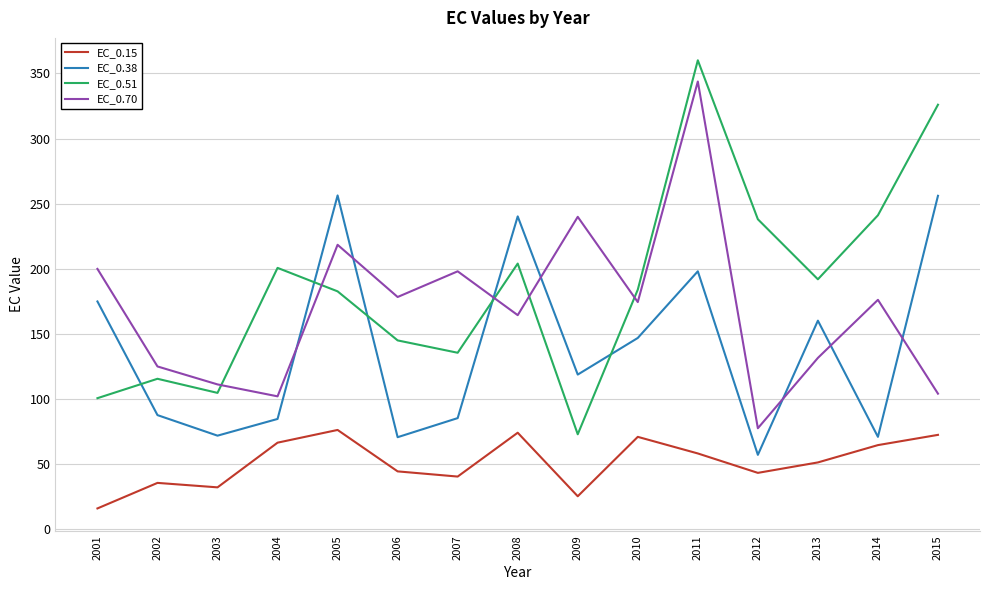

In EC_0.38, how many points are higher than both neighbors (excluding endpoints)?

4